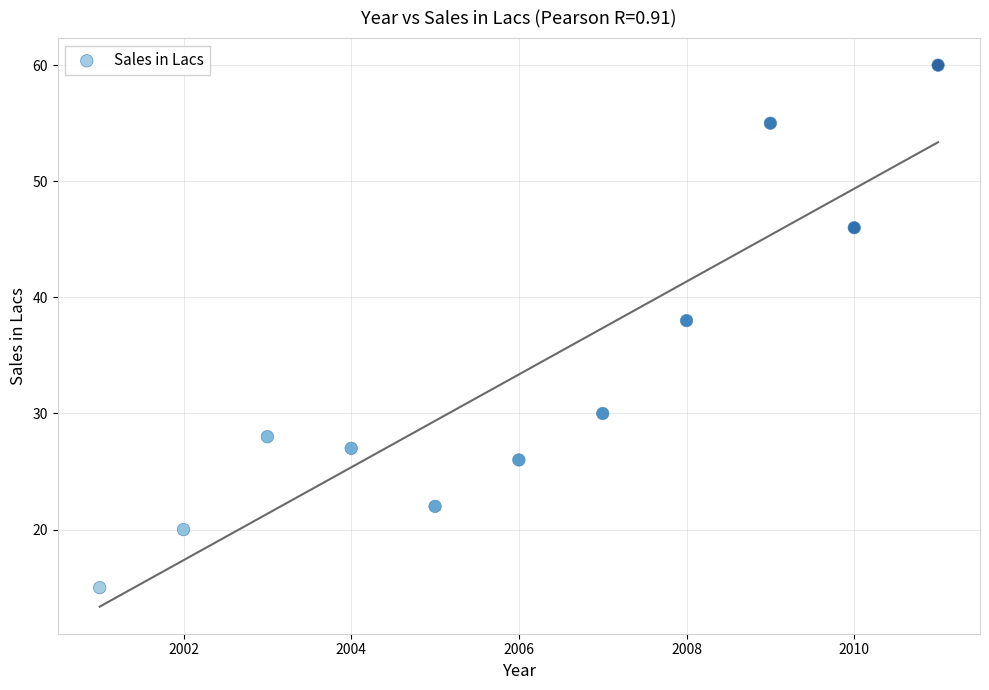

What is the average X value?

2006